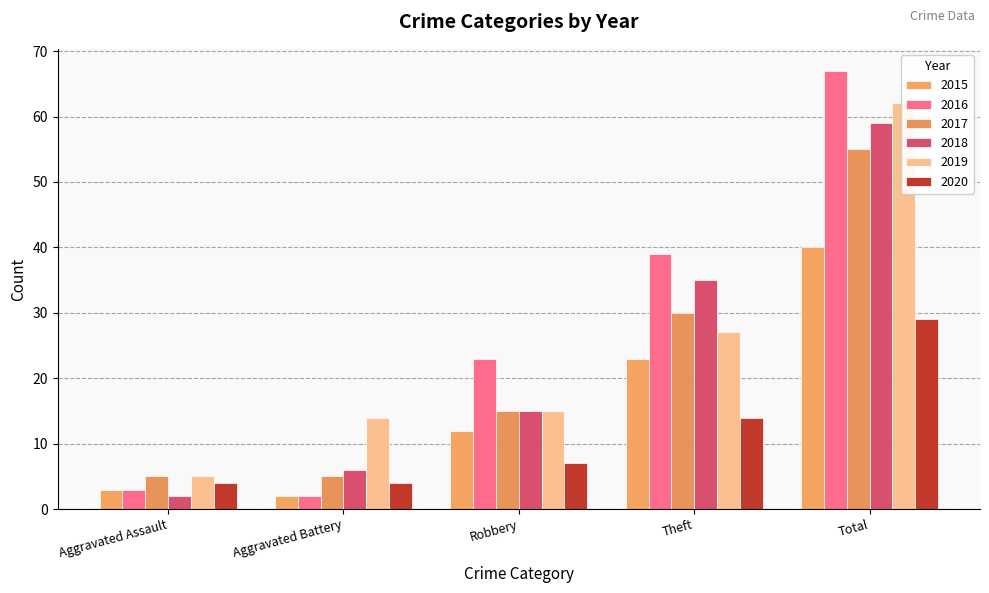

What is the approximate value of 2017 at Theft, to the nearest 5?

30